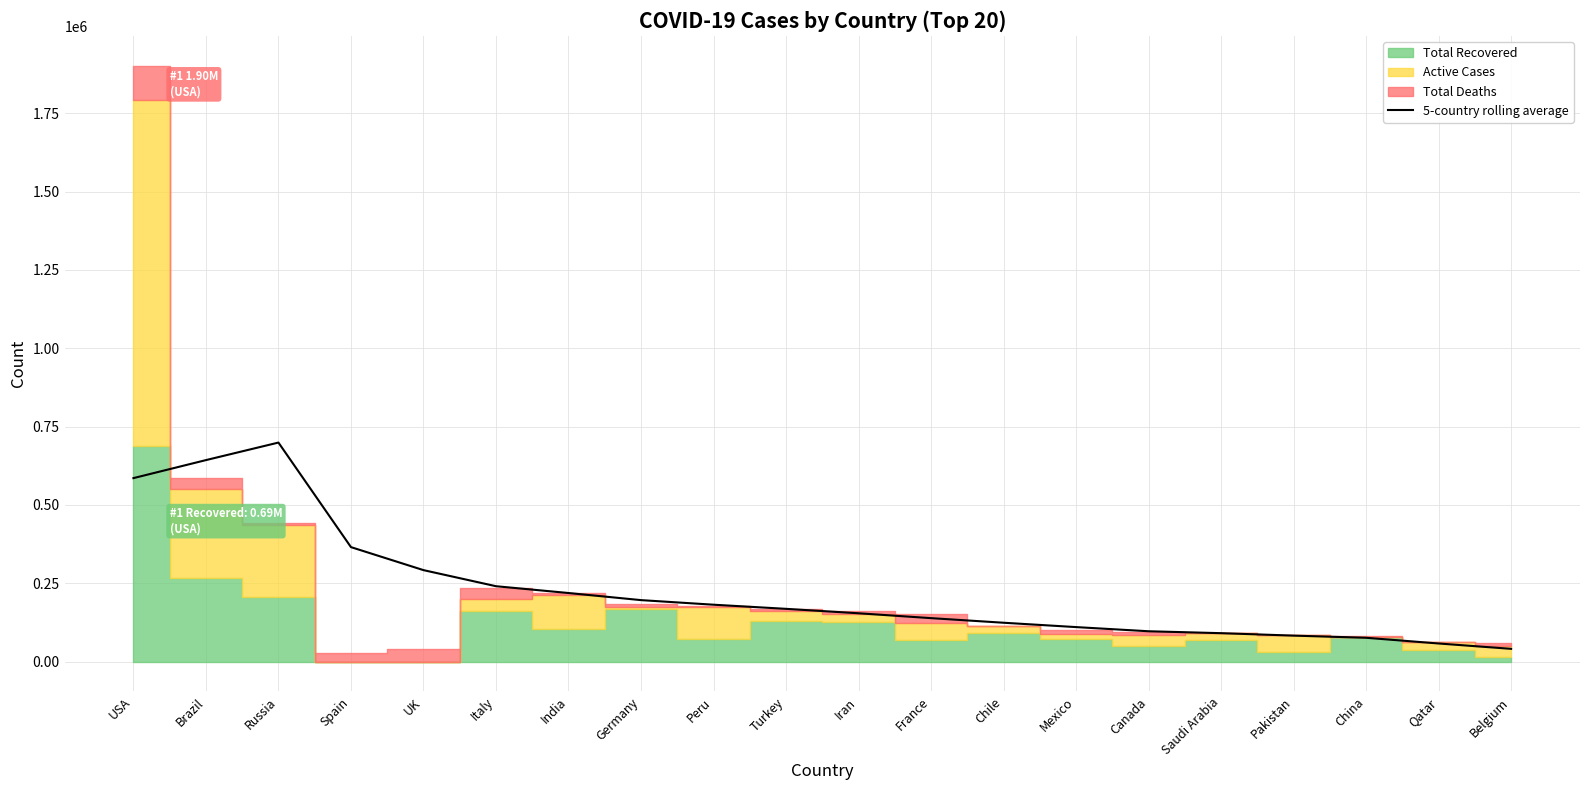

The value of 5-country rolling average at India is 124404.9. True or false?

False